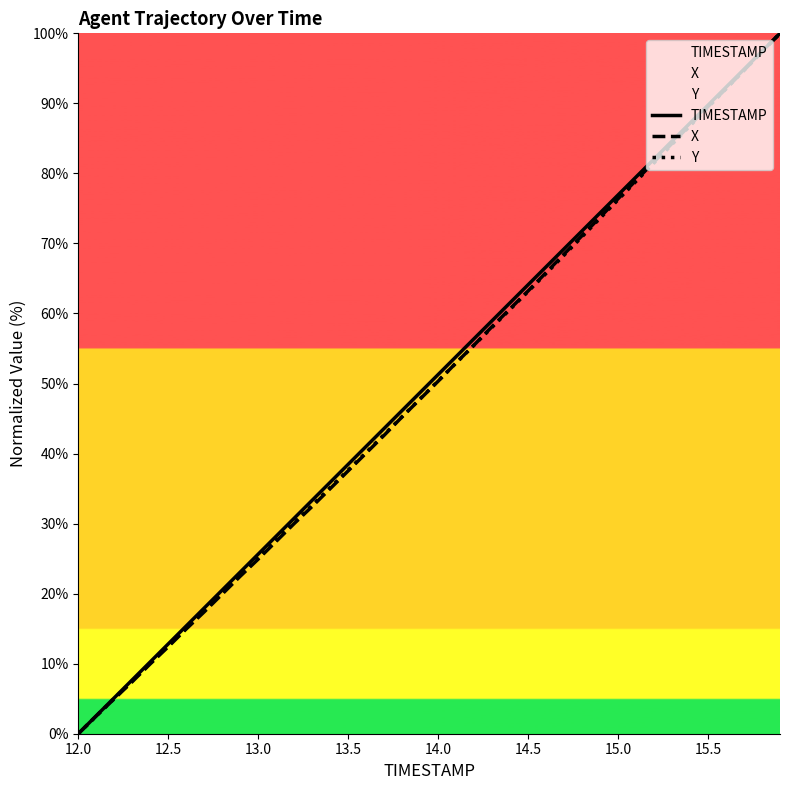

Which category has the lowest value in the X series?

12.0